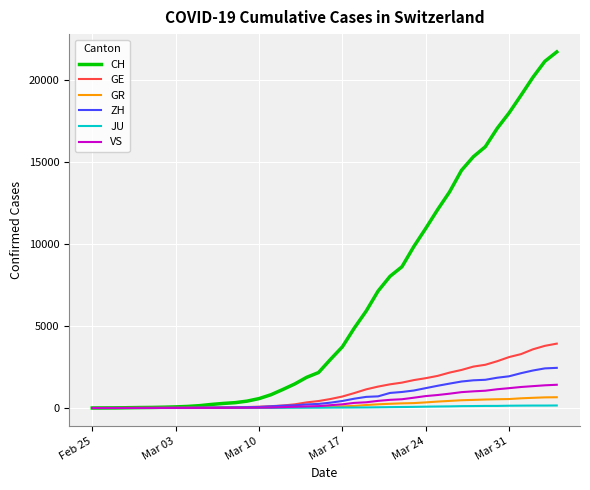

Which series has the largest total across all categories?

CH